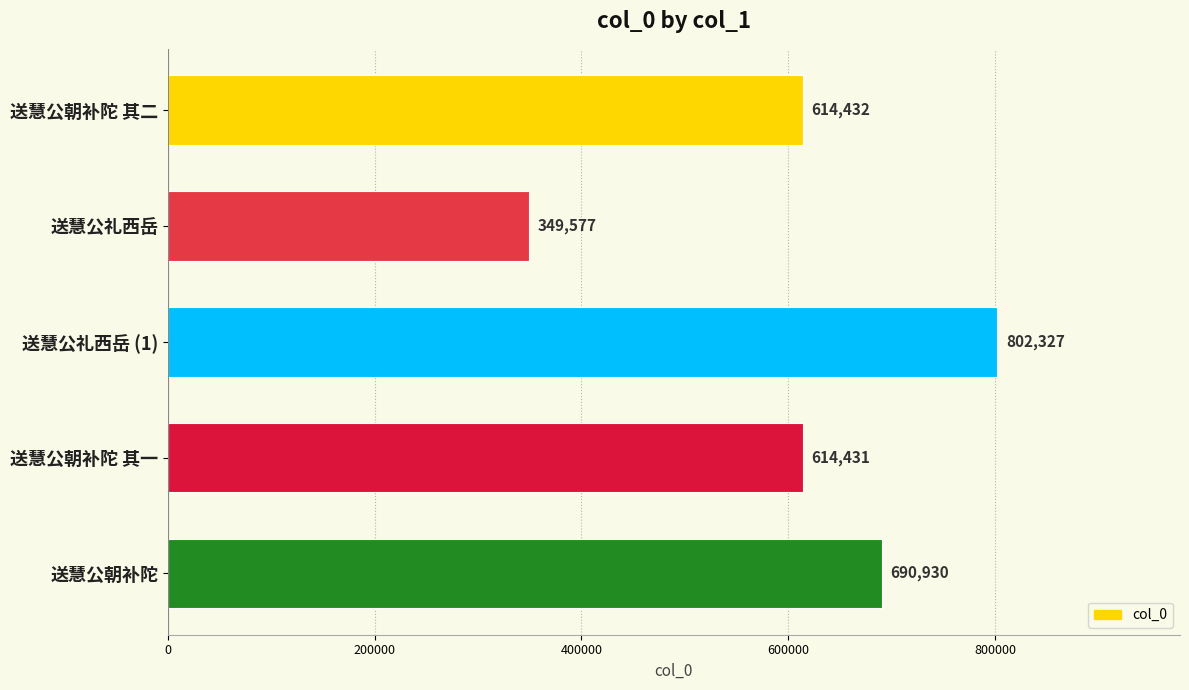

Is it true that the value at 送慧公礼西岳 is 595427?

False